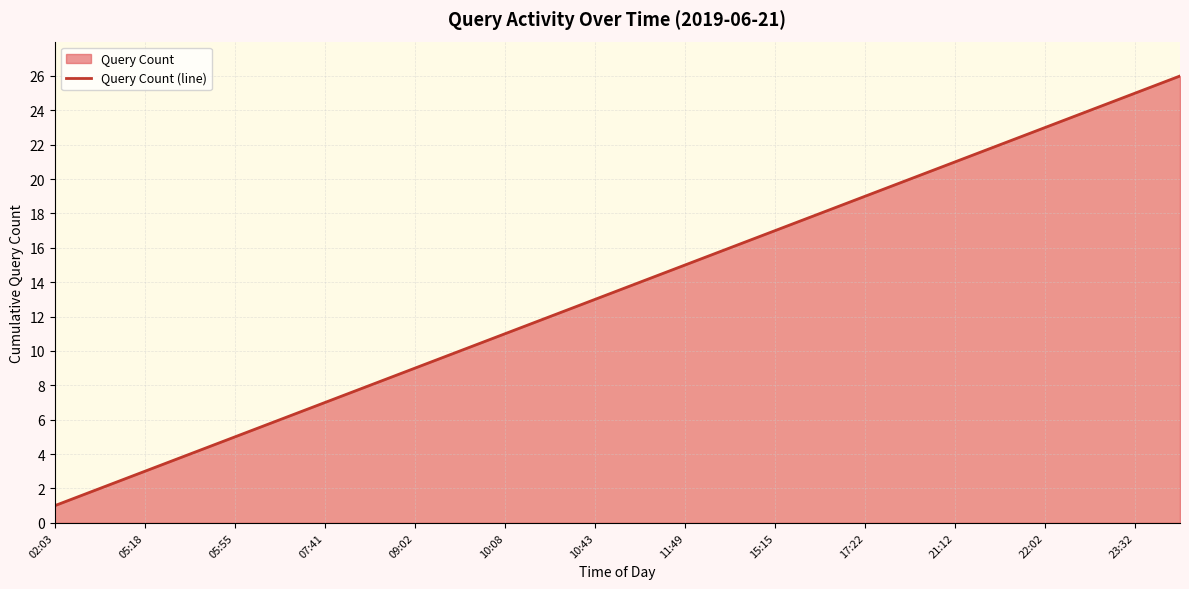

True or false: there are more than 2 points higher than both neighbors.

False